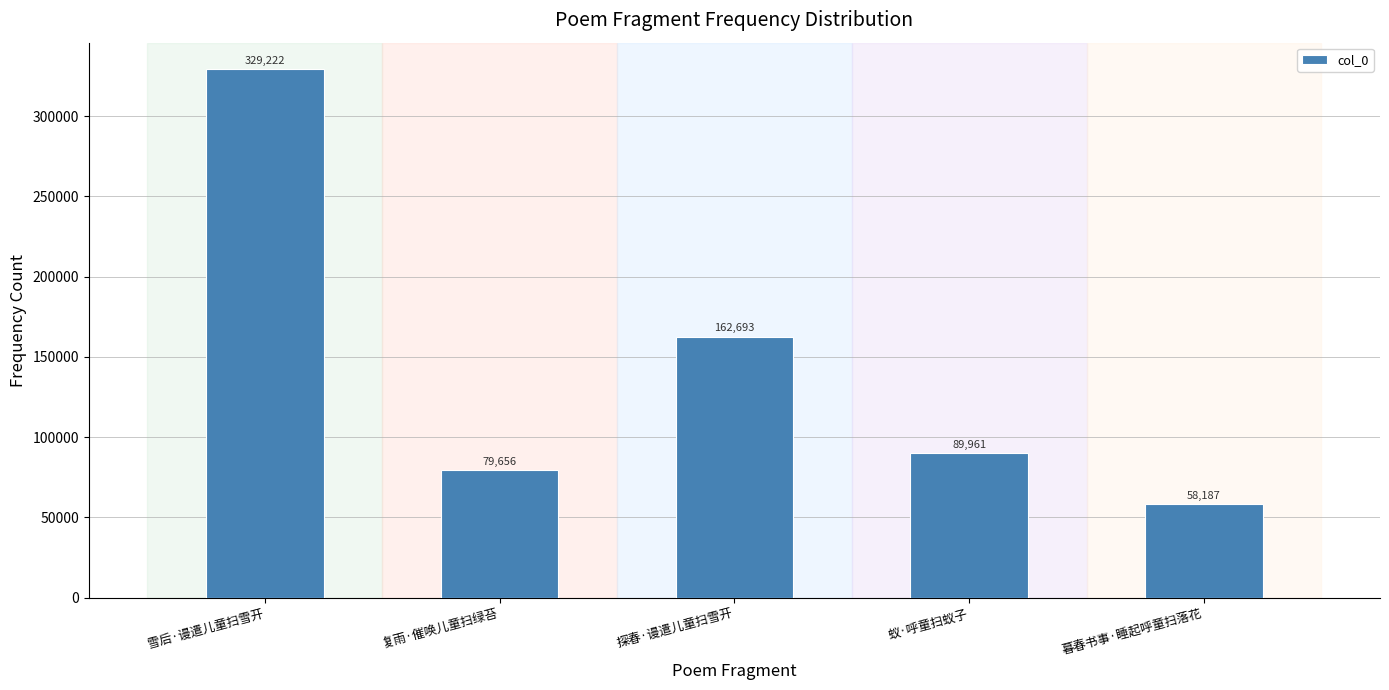

What is the label of the 5th bar from the right?

雪后·谩遣儿童扫雪开